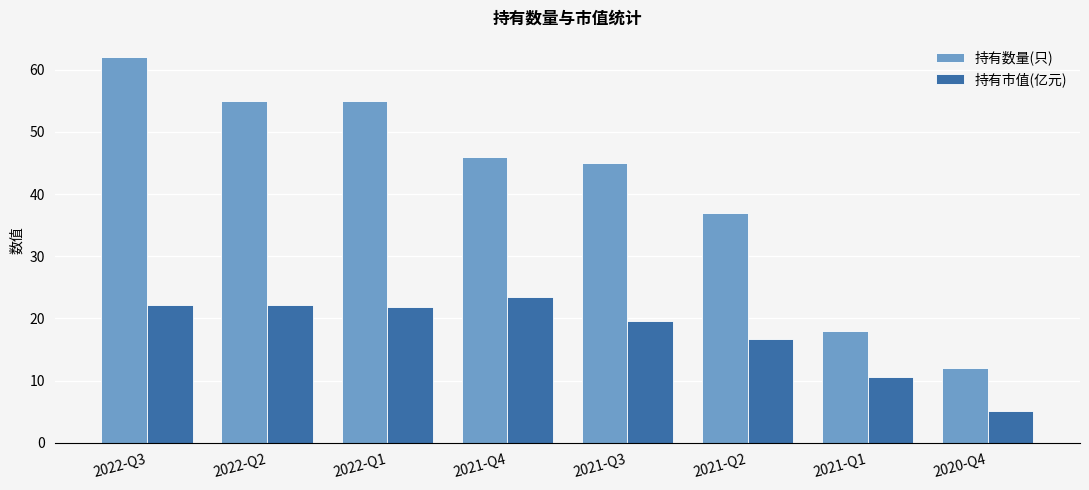

Reading left to right, transcribe all the data shown in this chart.

持有数量(只): 2022-Q3=62.0	2022-Q2=55.0	2022-Q1=55.0	2021-Q4=46.0	2021-Q3=45.0	2021-Q2=37.0	2021-Q1=18.0	2020-Q4=12.0
持有市值(亿元): 2022-Q3=22.2	2022-Q2=22.2	2022-Q1=21.9	2021-Q4=23.4	2021-Q3=19.5	2021-Q2=16.7	2021-Q1=10.6	2020-Q4=5.2